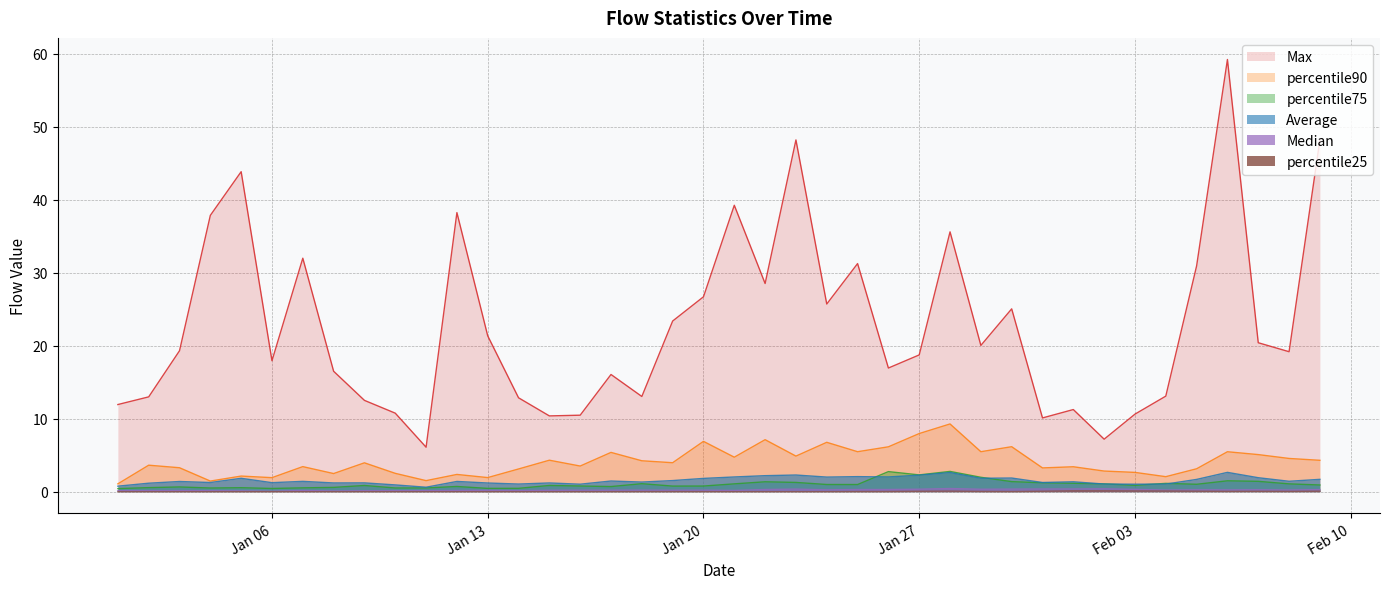

What is the approximate value of Median at 2020-01-04?

0.1